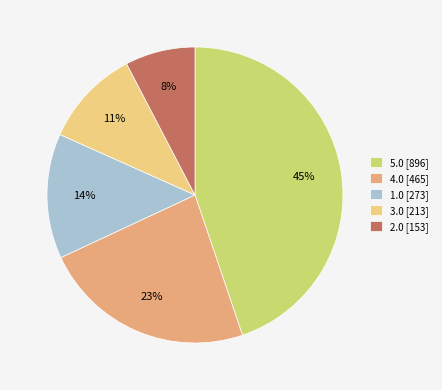

Which has a higher value, 5.0 or 2.0?

5.0